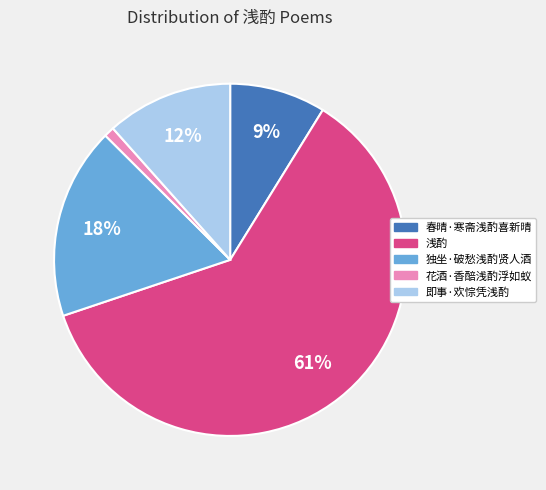

To the nearest percent, what is the difference between the 即事·欢悰凭浅酌 and 春晴·寒斋浅酌喜新晴 slice percentages?

3%